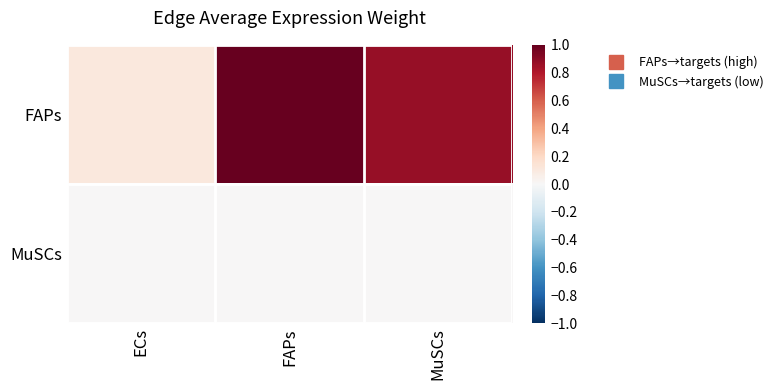

Reading left to right, list all the values displayed in this chart.

FAPs: ECs=0.1	FAPs=1.0	MuSCs=0.9
MuSCs: ECs=0.0	FAPs=0.0	MuSCs=0.0